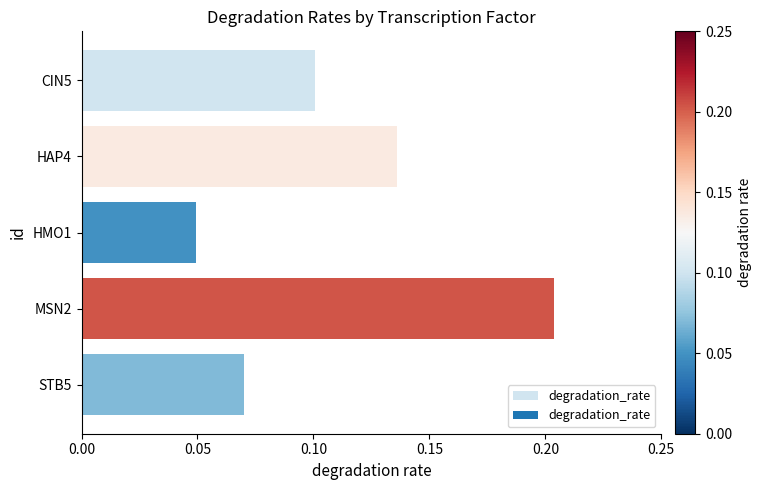

Between STB5 and CIN5, which is larger?

CIN5